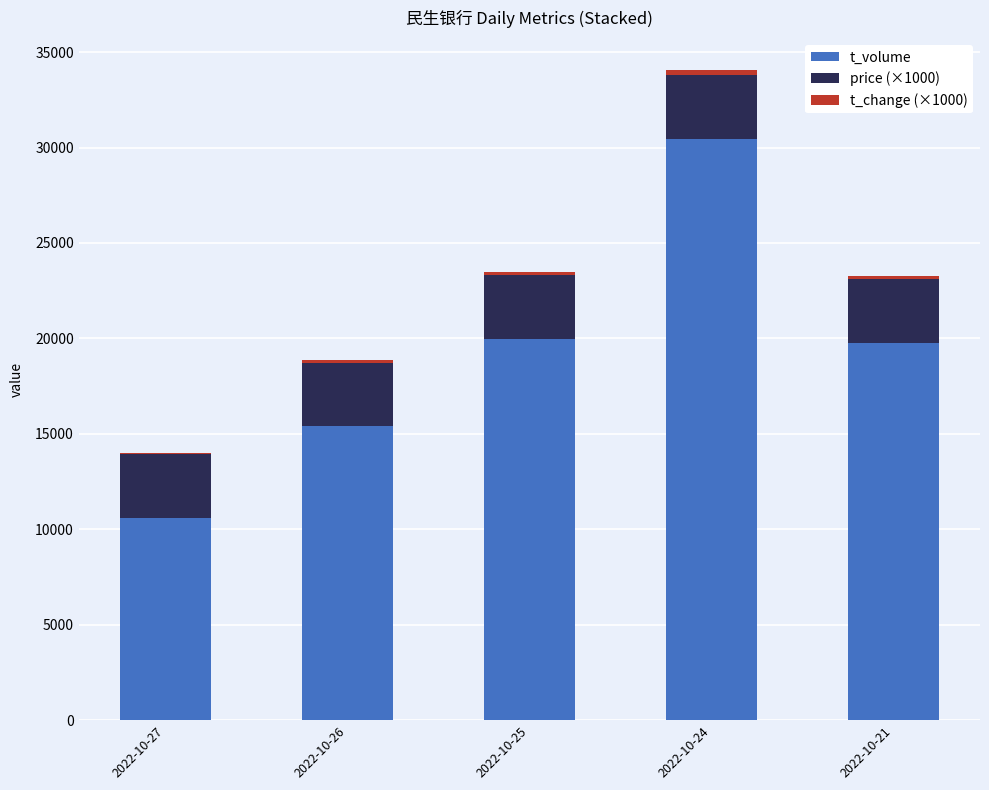

True or false: t_volume has a value of 15872 at 2022-10-24.

False